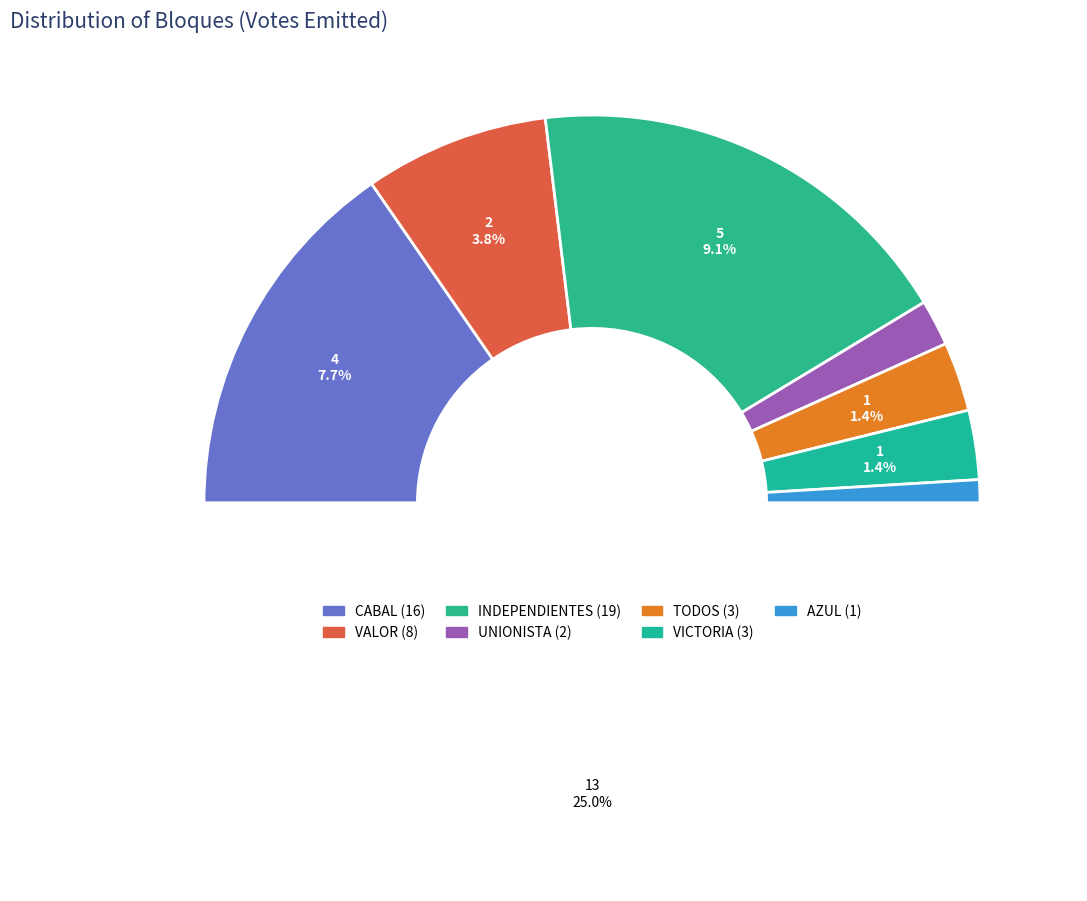

What is the change in value from INDEPENDIENTES to VICTORIA?

-16